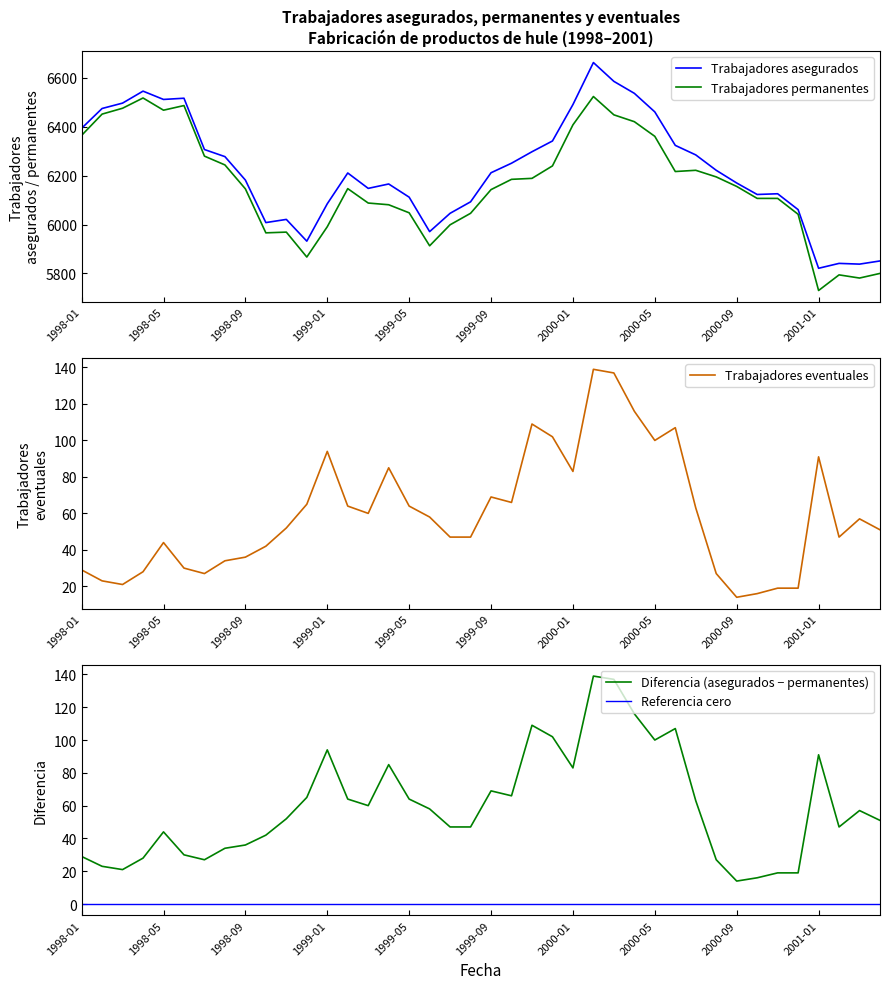

Reading left to right, extract all data points from this chart.

Trabajadores asegurados: 1998-01=6394	1998-02=6475	1998-03=6497	1998-04=6546	1998-05=6512	1998-06=6517	1998-07=6307	1998-08=6278	1998-09=6182	1998-10=6008	1998-11=6021	1998-12=5932	1999-01=6085	1999-02=6211	1999-03=6148	1999-04=6166	1999-05=6112	1999-06=5971	1999-07=6046	1999-08=6093	1999-09=6212	1999-10=6251	1999-11=6298	1999-12=6342	2000-01=6491	2000-02=6663	2000-03=6586	2000-04=6537	2000-05=6461	2000-06=6324	2000-07=6285	2000-08=6222	2000-09=6170	2000-10=6123	2000-11=6126	2000-12=6061	2001-01=5821	2001-02=5841	2001-03=5838	2001-04=5851
Trabajadores permanentes: 1998-01=6365	1998-02=6452	1998-03=6476	1998-04=6518	1998-05=6468	1998-06=6487	1998-07=6280	1998-08=6244	1998-09=6146	1998-10=5966	1998-11=5969	1998-12=5867	1999-01=5991	1999-02=6147	1999-03=6088	1999-04=6081	1999-05=6048	1999-06=5913	1999-07=5999	1999-08=6046	1999-09=6143	1999-10=6185	1999-11=6189	1999-12=6240	2000-01=6408	2000-02=6524	2000-03=6449	2000-04=6421	2000-05=6361	2000-06=6217	2000-07=6222	2000-08=6195	2000-09=6156	2000-10=6107	2000-11=6107	2000-12=6042	2001-01=5730	2001-02=5794	2001-03=5781	2001-04=5800
Trabajadores eventuales: 1998-01=29	1998-02=23	1998-03=21	1998-04=28	1998-05=44	1998-06=30	1998-07=27	1998-08=34	1998-09=36	1998-10=42	1998-11=52	1998-12=65	1999-01=94	1999-02=64	1999-03=60	1999-04=85	1999-05=64	1999-06=58	1999-07=47	1999-08=47	1999-09=69	1999-10=66	1999-11=109	1999-12=102	2000-01=83	2000-02=139	2000-03=137	2000-04=116	2000-05=100	2000-06=107	2000-07=63	2000-08=27	2000-09=14	2000-10=16	2000-11=19	2000-12=19	2001-01=91	2001-02=47	2001-03=57	2001-04=51